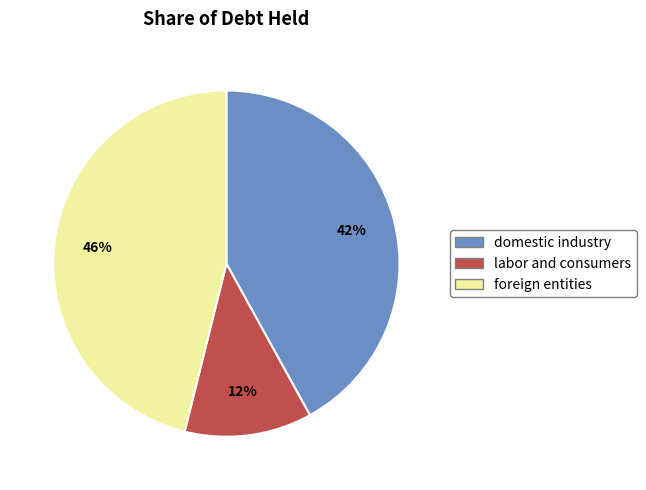

To the nearest percent, what is the average slice percentage?

33%